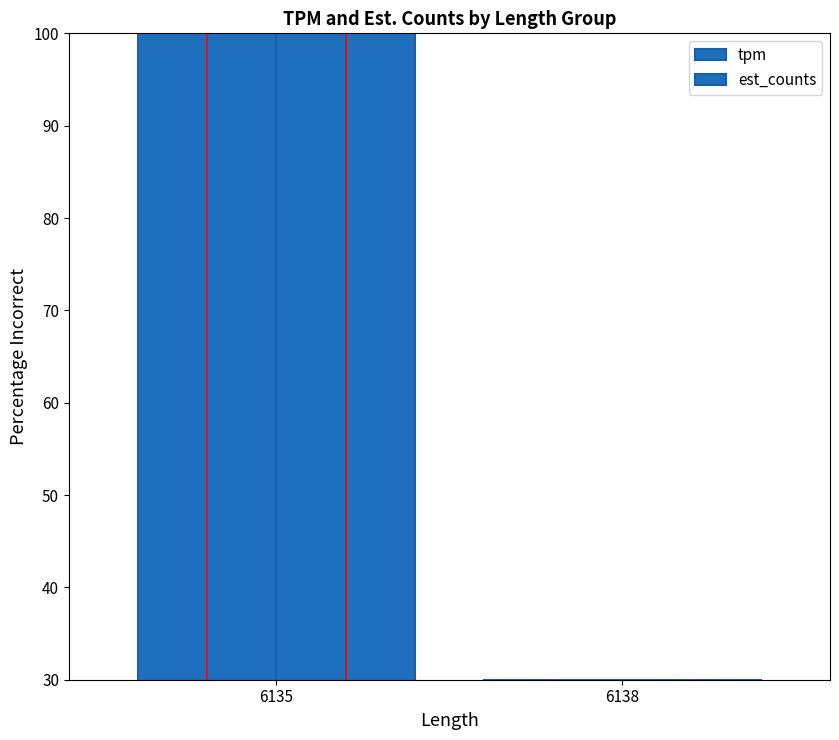

True or false: est_counts has a value of 30 at 6138.

True